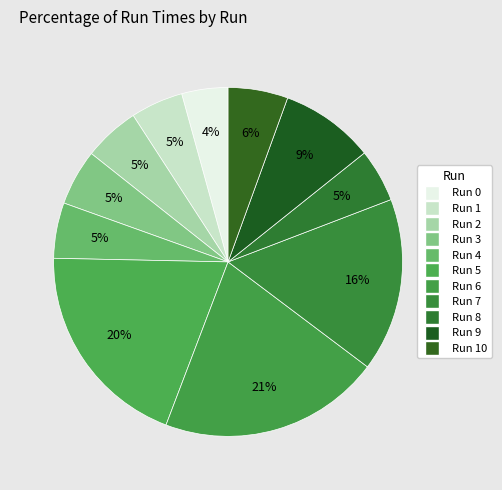

How many segments does this pie chart have?

11